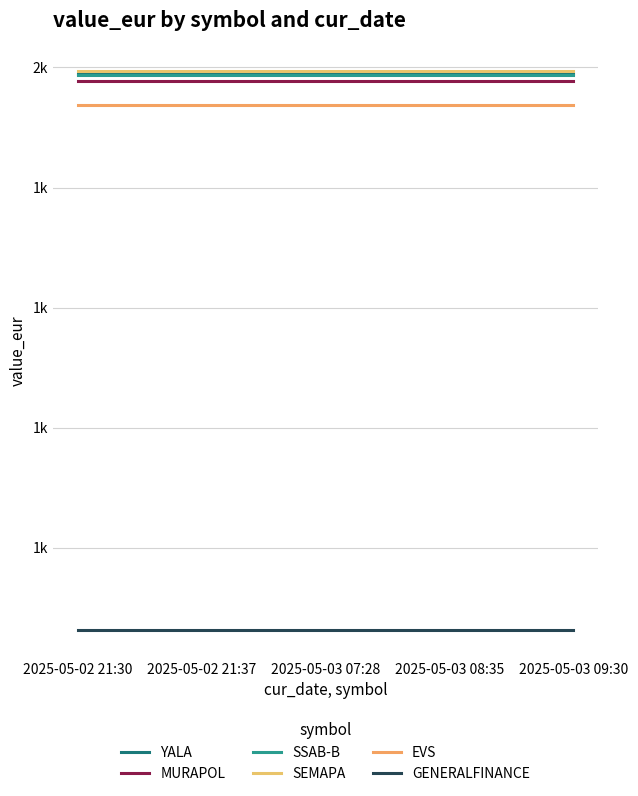

Does the chart display data point markers on the line(s)?

No